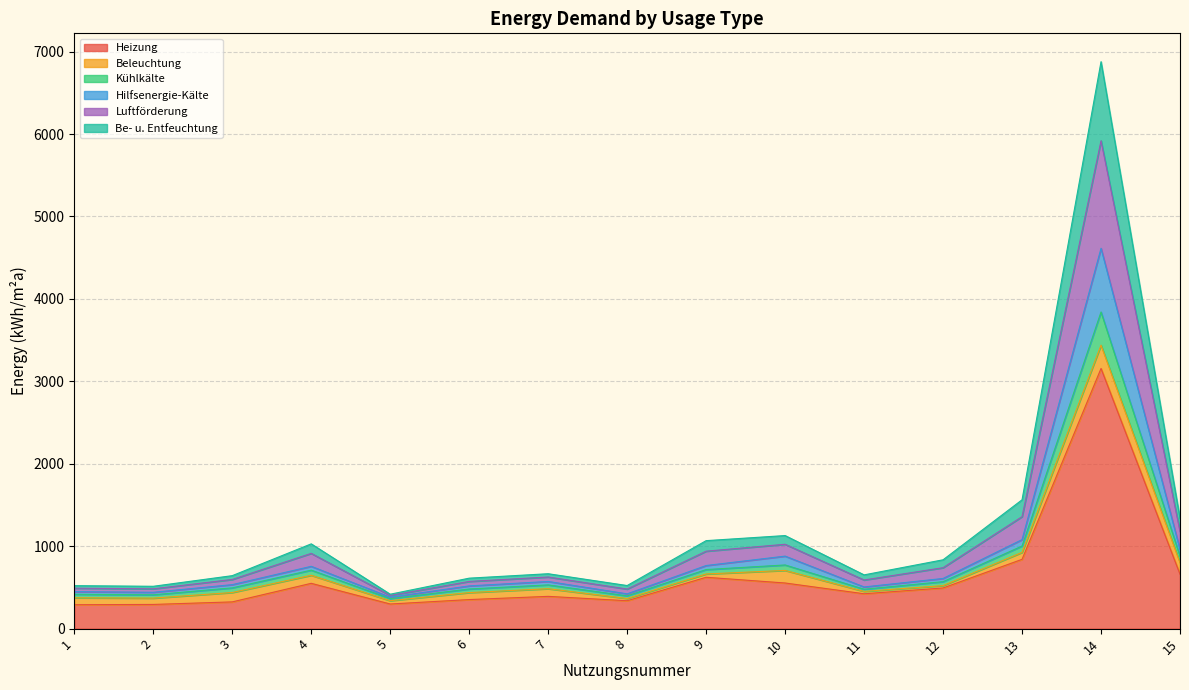

At which category is the sum across all series the highest?

14